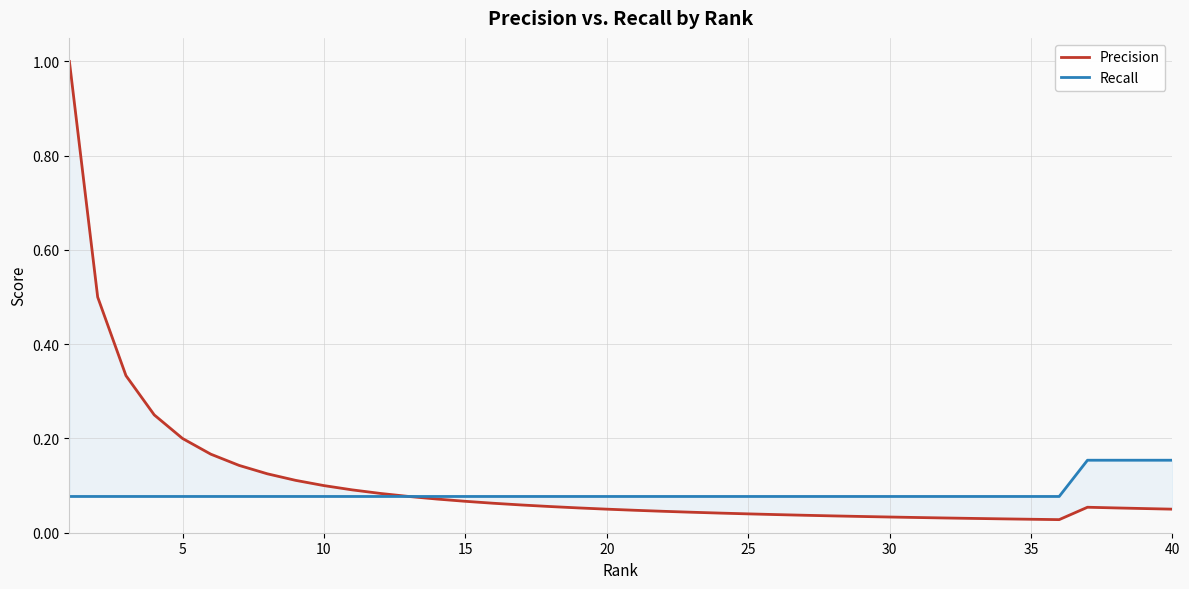

Is it true that Precision equals 0.0 at 32?

False